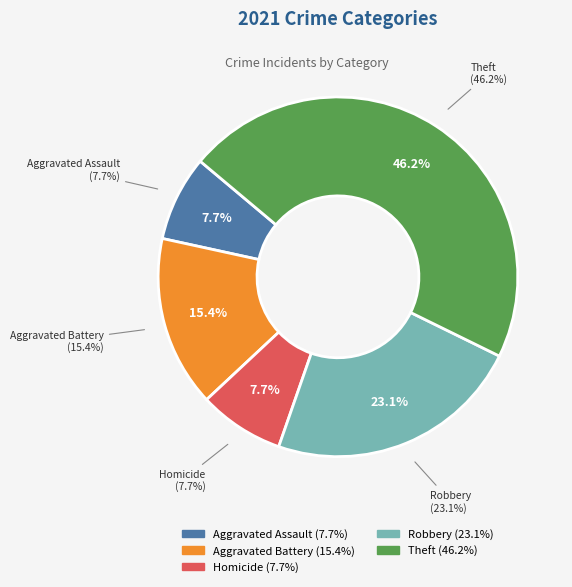

How much of the chart is everything except Robbery?

76.9%